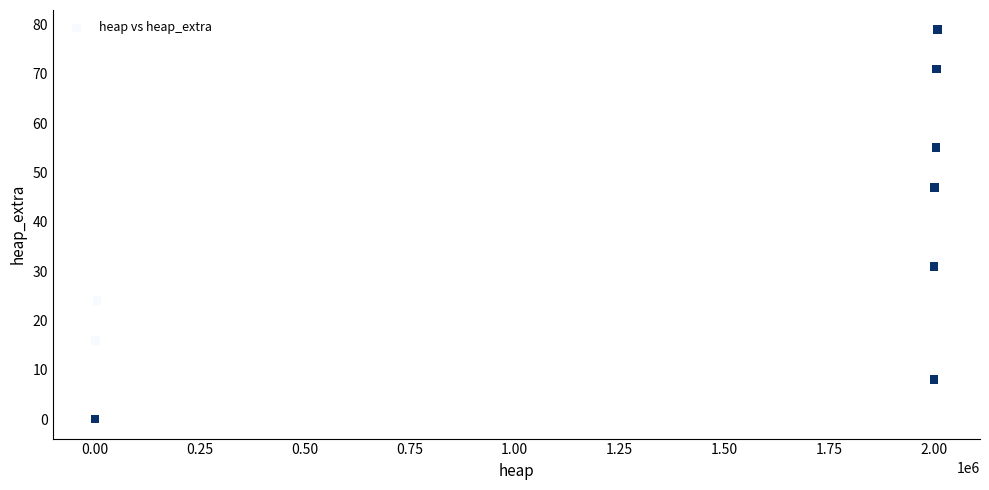

What Y value in the scatter plot is closest to 39?

32